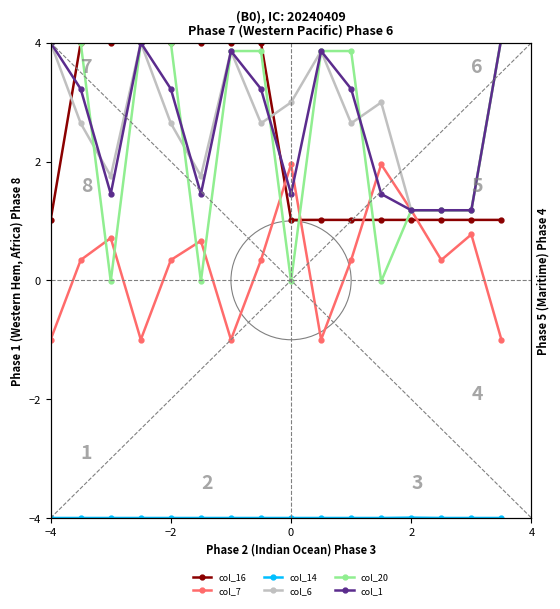

What is the difference between the second highest and second lowest values in the col_16 series?

3.0